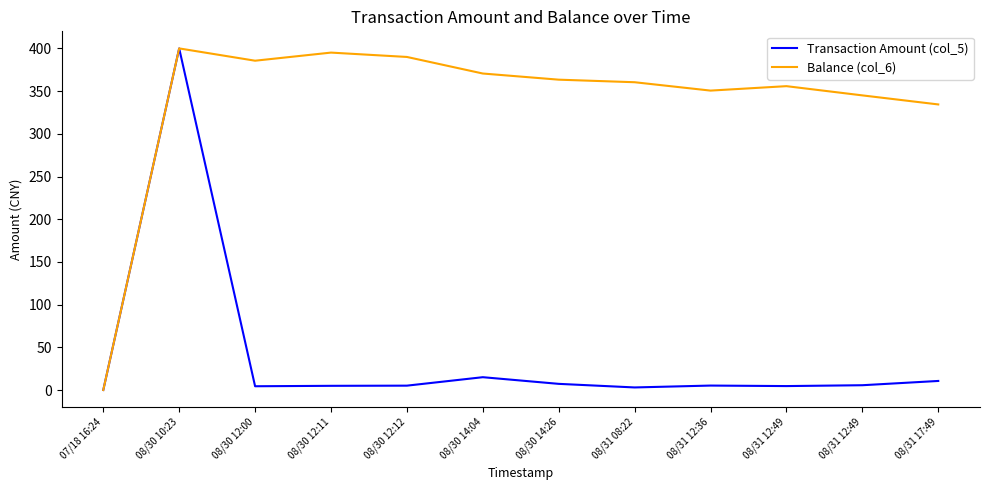

Which has a higher value, 08/30 10:23 or 08/31 12:36?

08/30 10:23